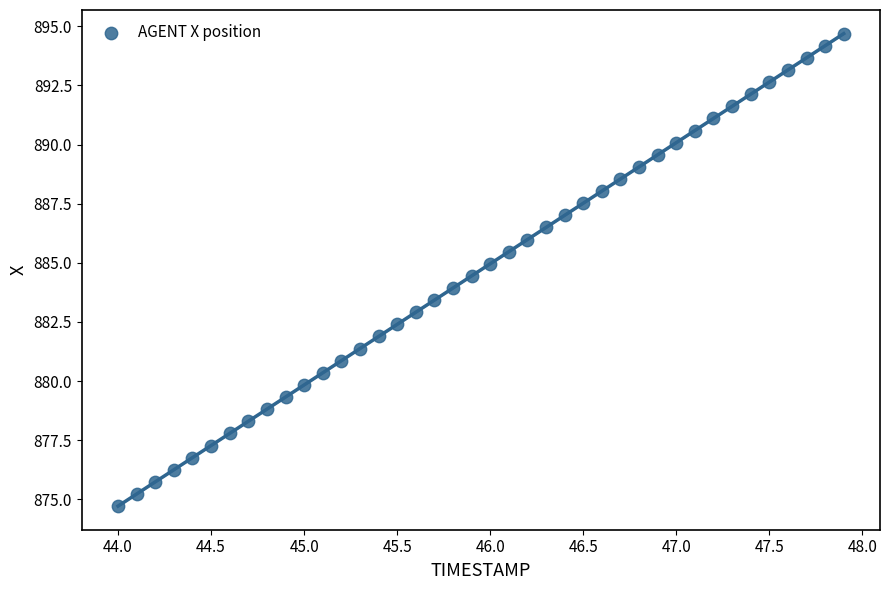

What is the range of X values (max minus min)?

3.9